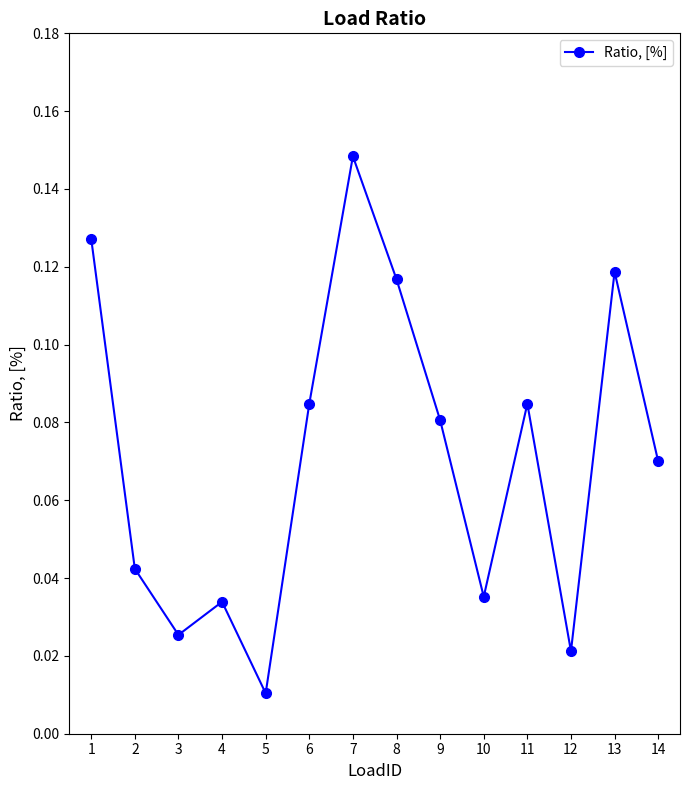

Does the chart have visible grid lines?

No